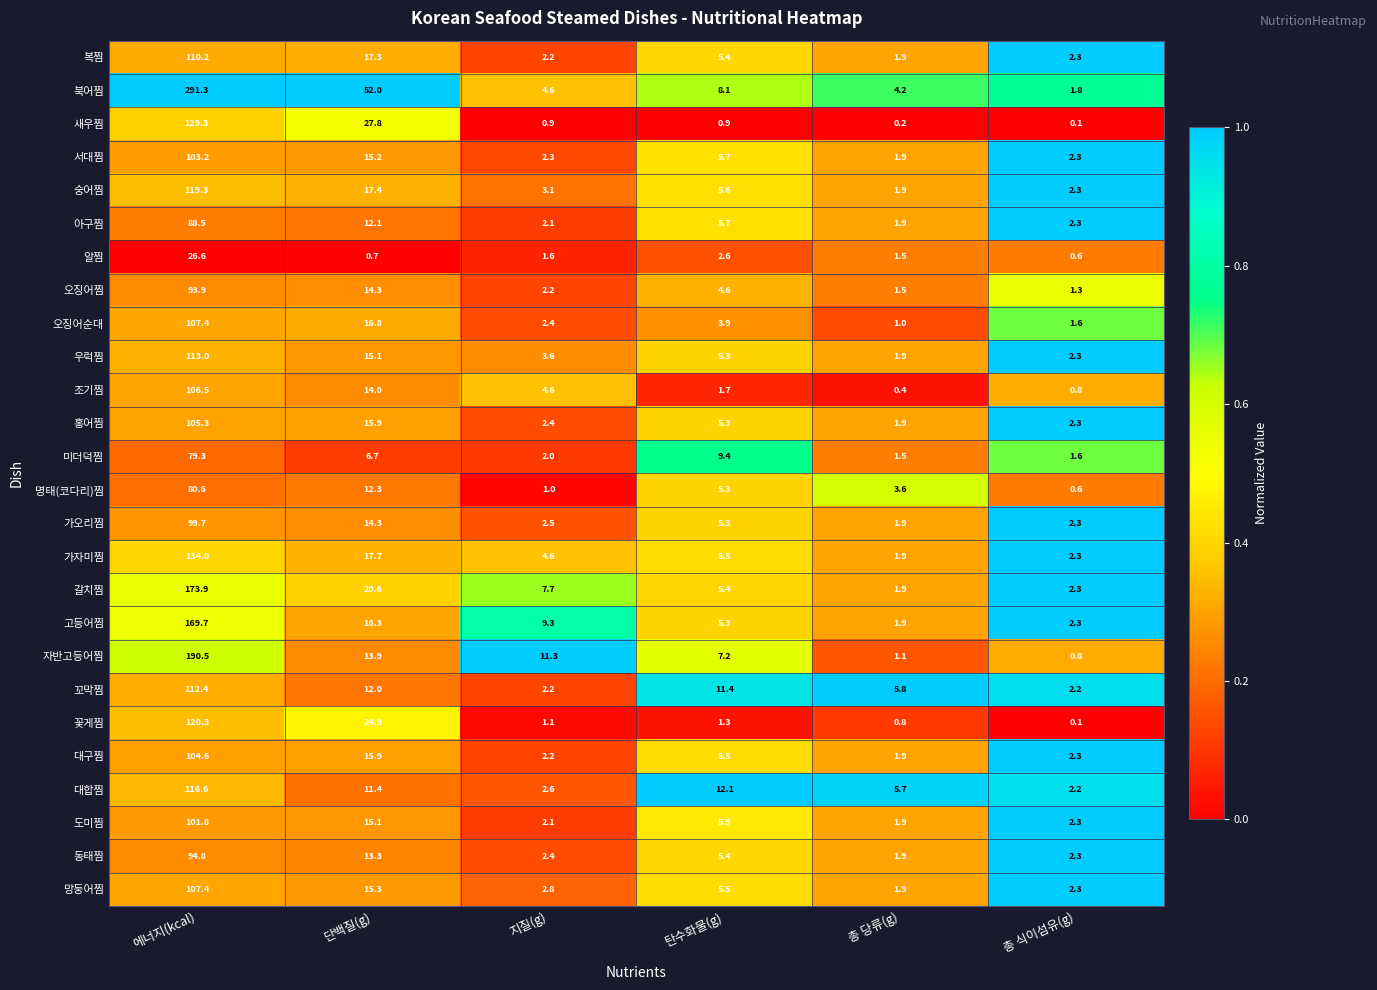

Which series has the largest total across all categories?

북어찜